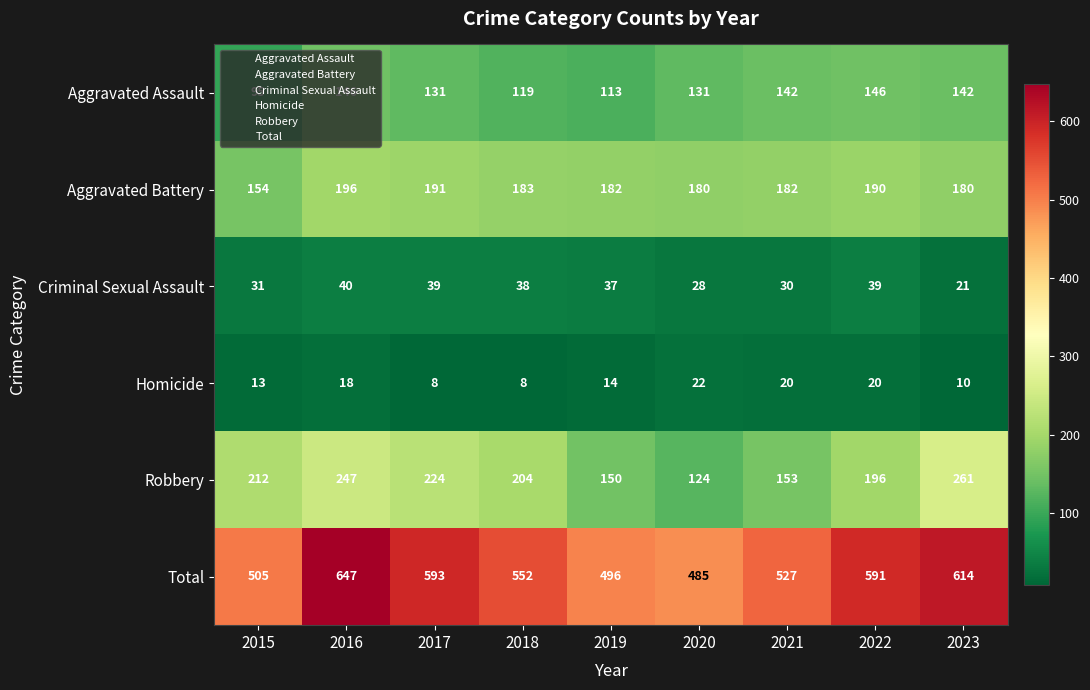

At which label does Total reach its minimum?

2020